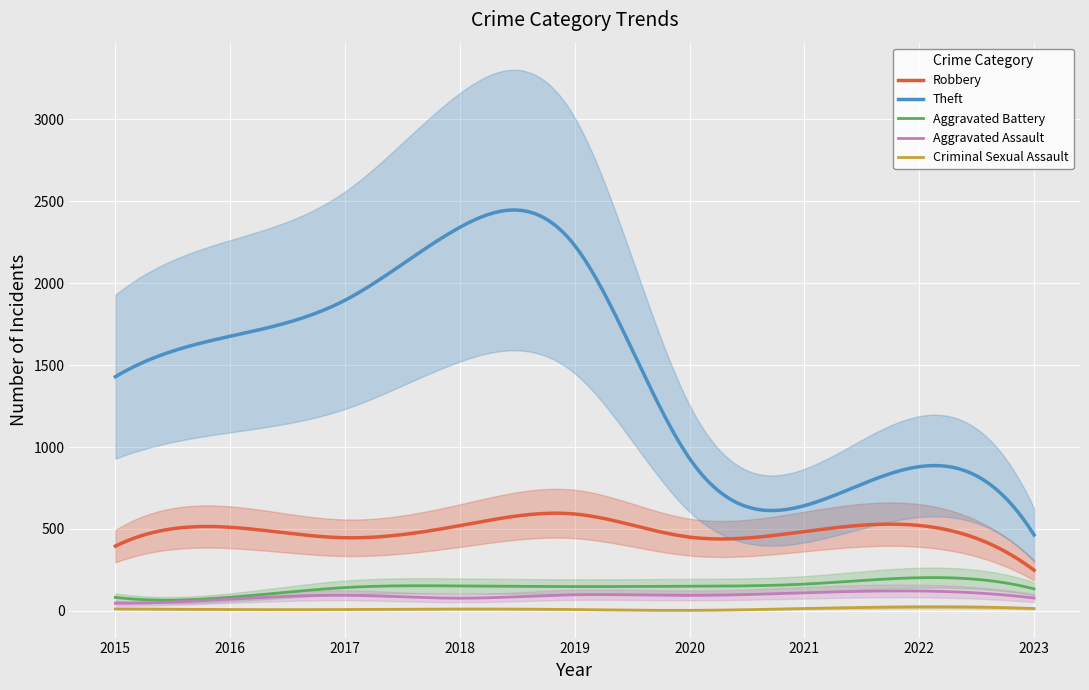

Which series changed the most between 2015 and 2021?

Theft